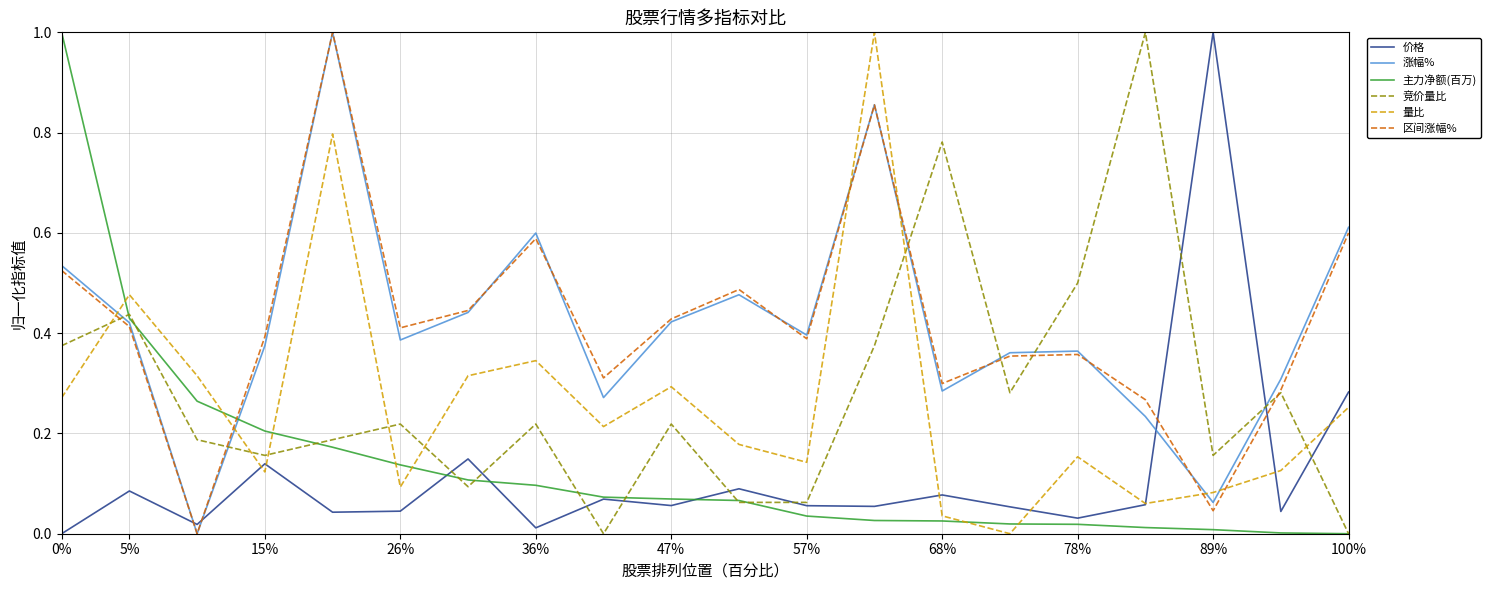

What is the maximum value shown in the chart?

1.0